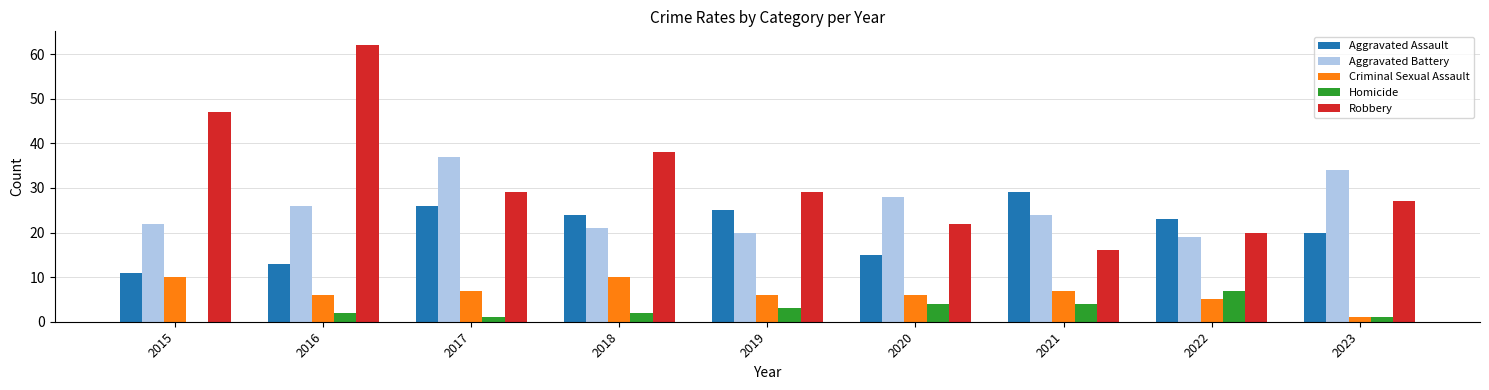

What is the highest value of the Aggravated Battery series?

37